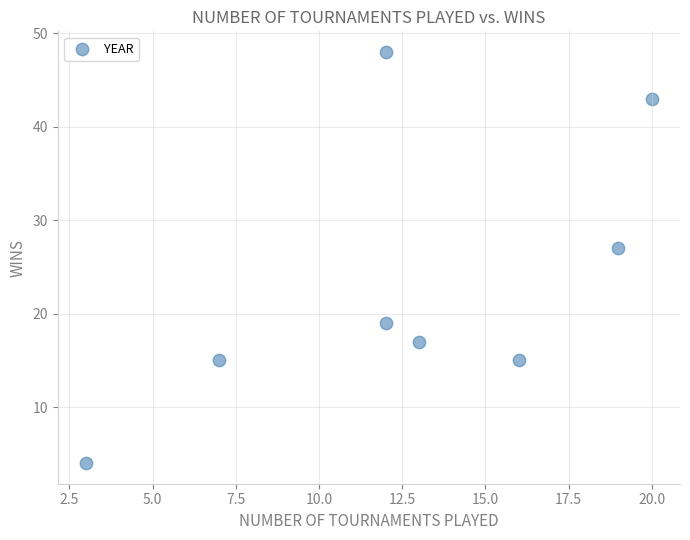

What is the average X value?

13